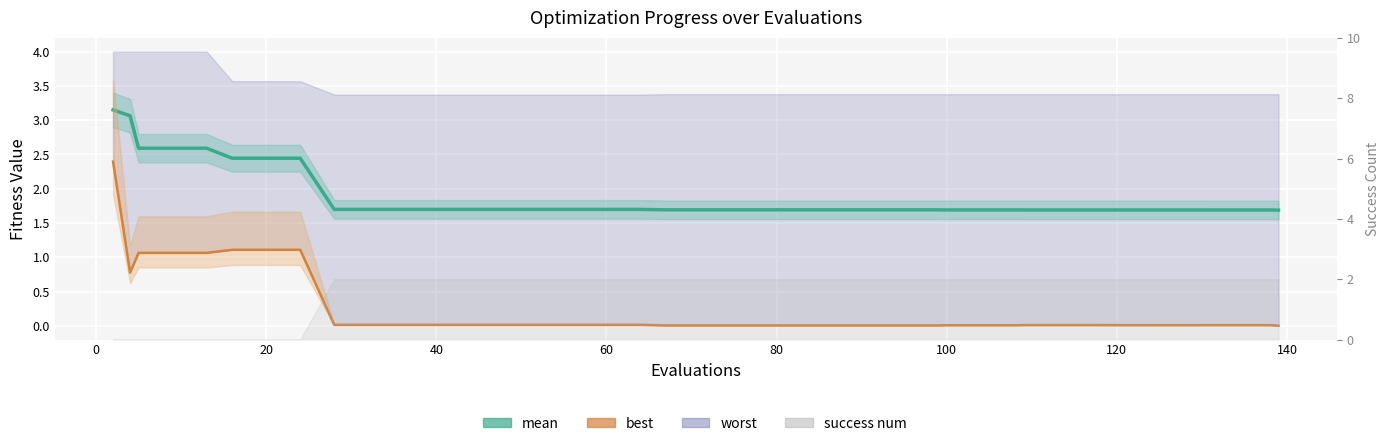

The value of mean at 100 is 3.0. True or false?

False